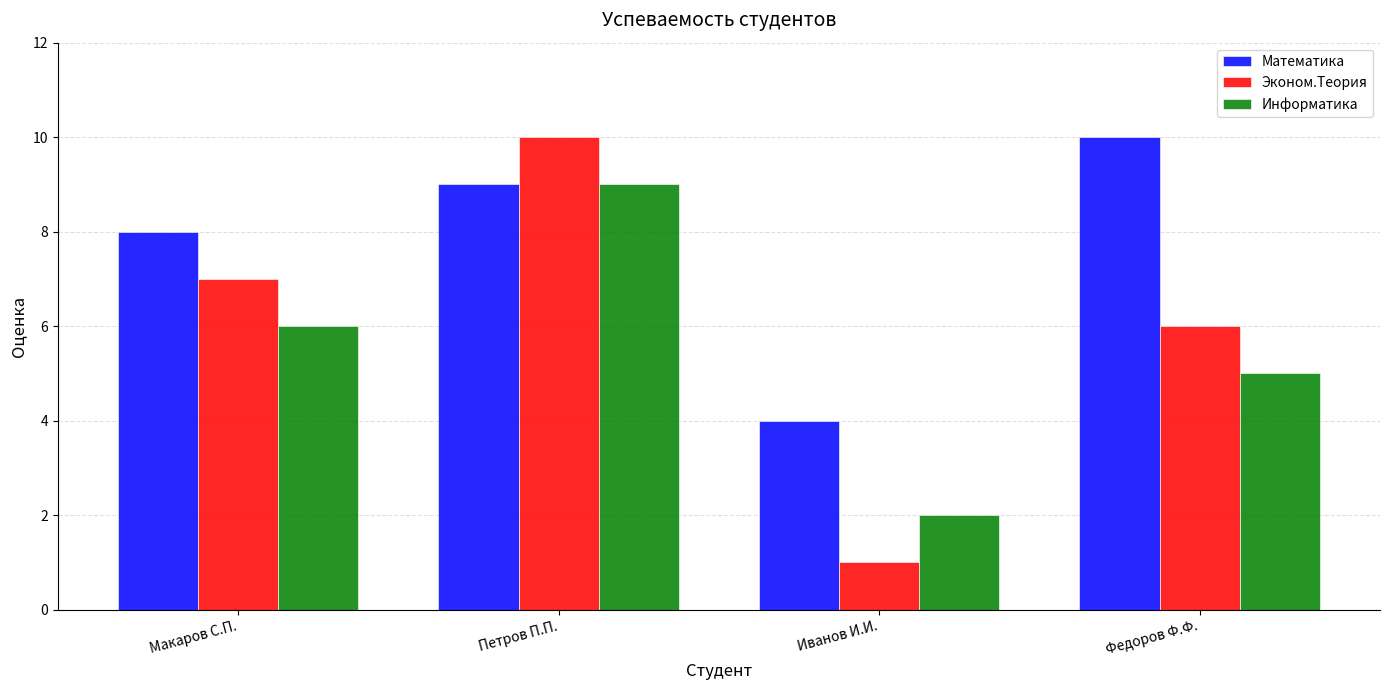

Reading left to right, what are all the values shown in this chart?

Математика: 8	9	4	10
Эконом.Теория: 7	10	1	6
Информатика: 6	9	2	5